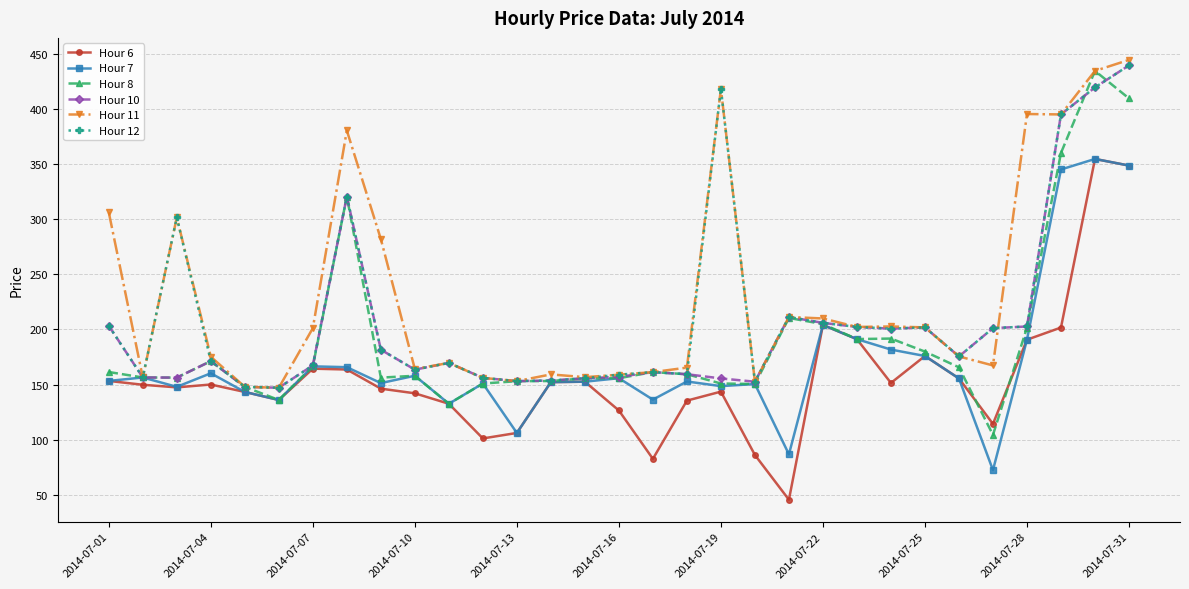

Which series has the largest total across all categories?

Hour 11